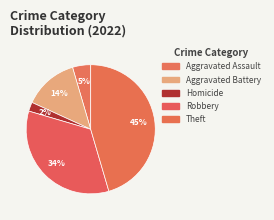

Combined, do Robbery and Homicide account for over 50%?

No